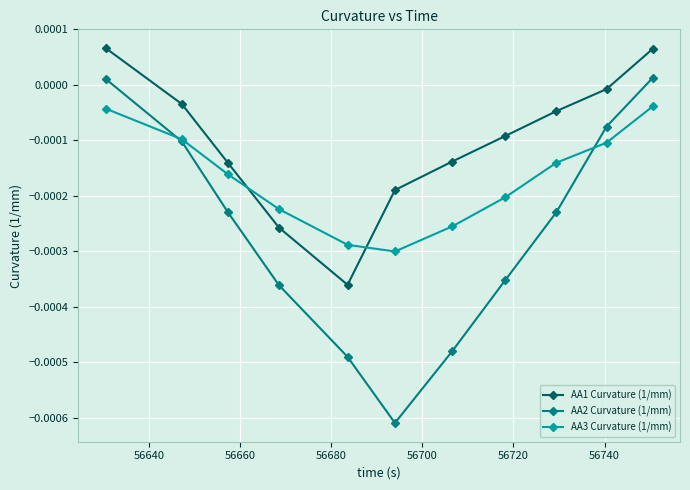

Rank the series by their maximum value, from highest to lowest.

AA1 Curvature (1/mm), AA2 Curvature (1/mm), AA3 Curvature (1/mm)